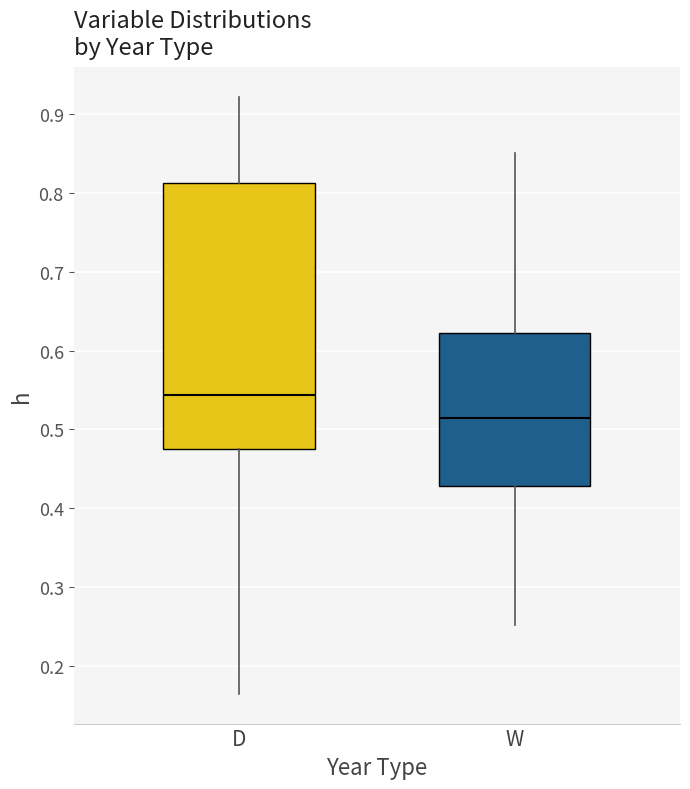

Which box's median line is the lowest?

W